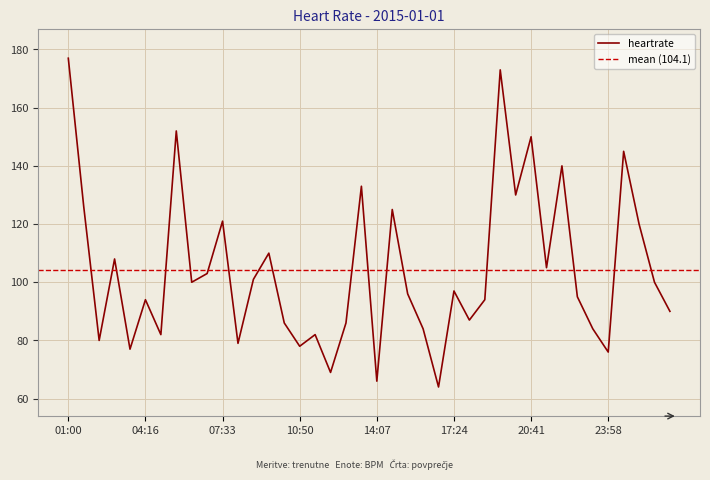

List the labels in order of value, largest first.

01:00, 19:22, 05:35, 20:41, 00:38, 22:00, 13:28, 20:02, 01:39, 14:47, 07:33, 01:17, 09:32, 02:58, 21:21, 06:54, 08:52, 06:15, 01:56, 17:24, 15:26, 22:39, 04:16, 18:43, 02:36, 18:04, 10:11, 12:49, 16:06, 23:19, 04:56, 11:30, 02:18, 08:13, 10:50, 03:37, 23:58, 12:09, 14:07, 16:45